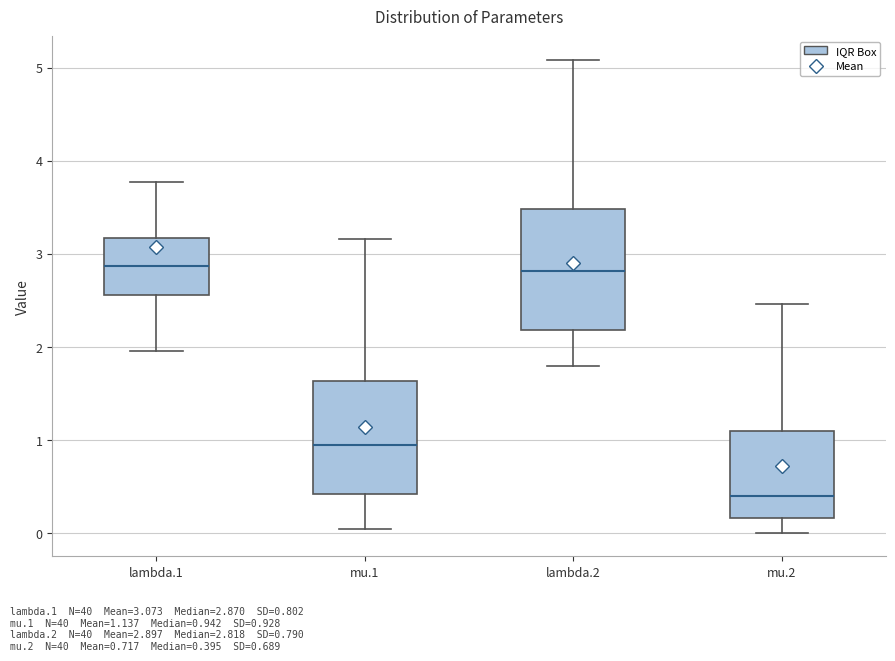

Reading left to right, transcribe this box plot: for each box, give where its median line is, the range the box spans, and where its two whiskers end, as read against the y-axis. The values are not printed on the chart, so give them approximately, as read against the axis.

lambda.1: median 2.9, box 2.6 to 3.2, whiskers 2.0 to 3.8
mu.1: median 0.9, box 0.4 to 1.6, whiskers 0.0 to 3.2
lambda.2: median 2.8, box 2.2 to 3.5, whiskers 1.8 to 5.1
mu.2: median 0.4, box 0.2 to 1.1, whiskers 0.0 to 2.5